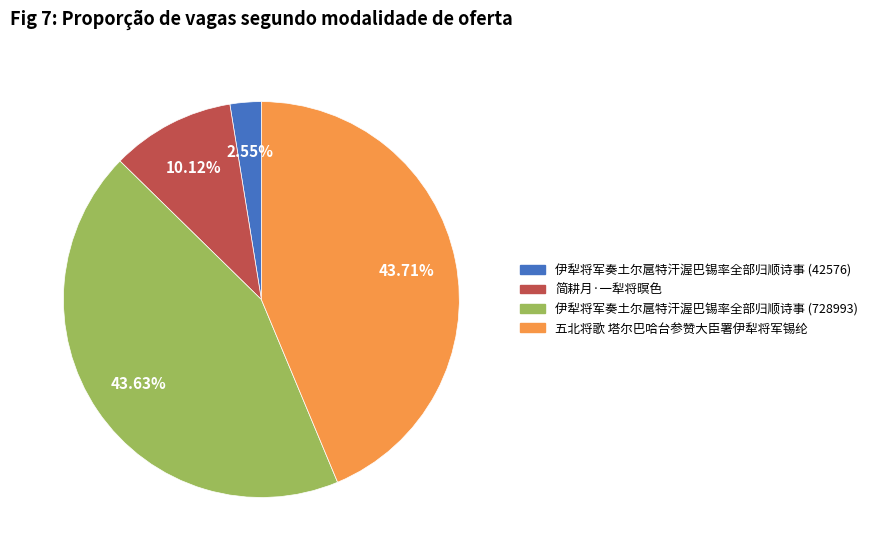

Is 伊犁将军奏土尔扈特汗渥巴锡率全部归顺诗事 (42576) the majority of the pie?

No